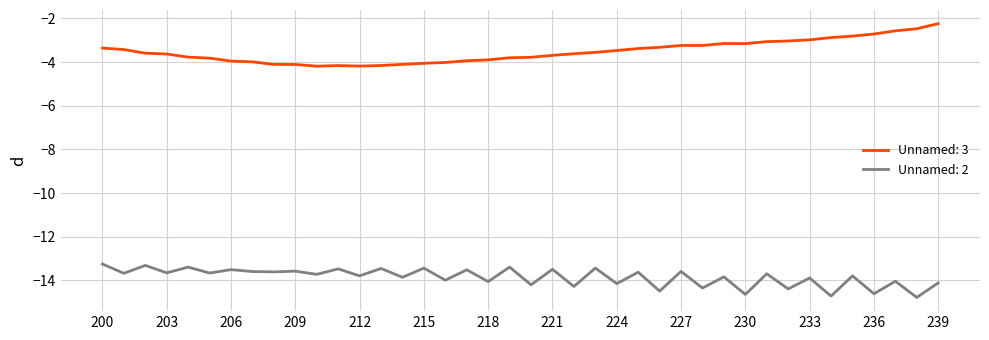

What is the greatest value displayed?

-2.2